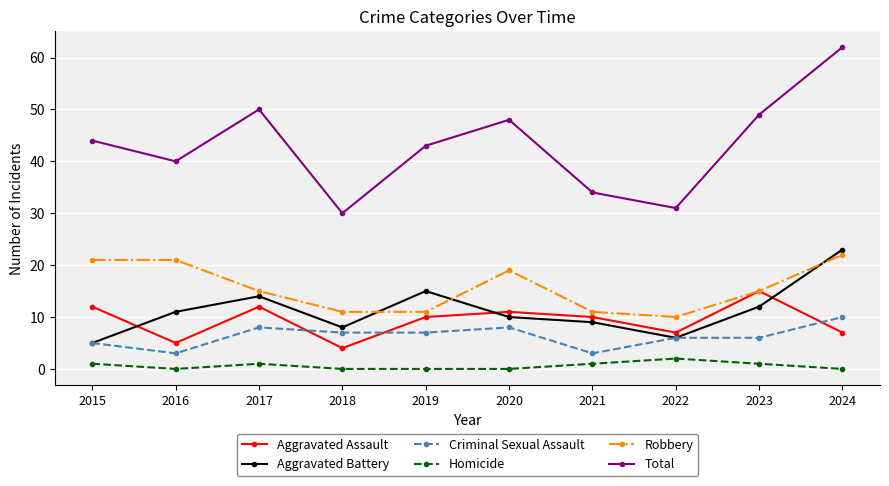

What is the approximate value of Aggravated Battery at 2019, to the nearest 5?

15